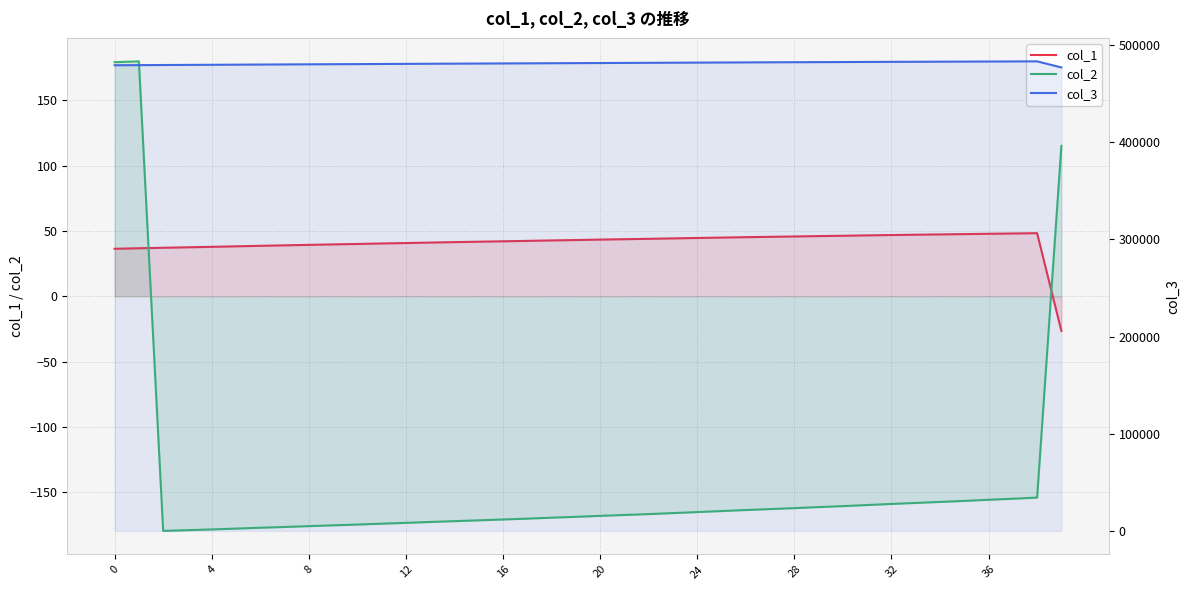

What is the greatest value displayed?

483275.0